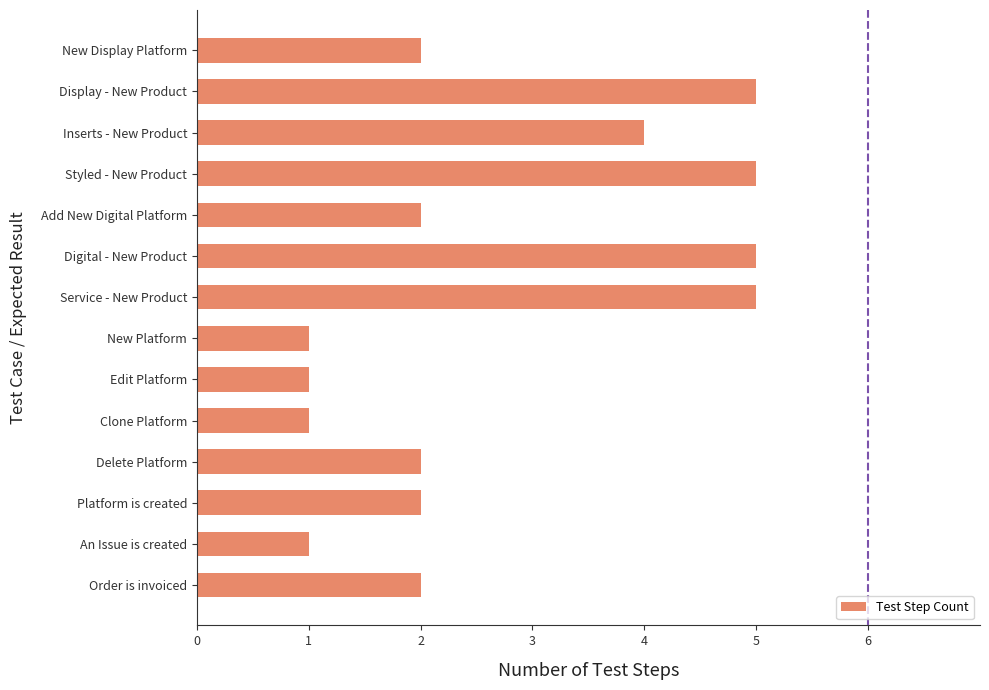

What position from the bottom is New Platform?

7